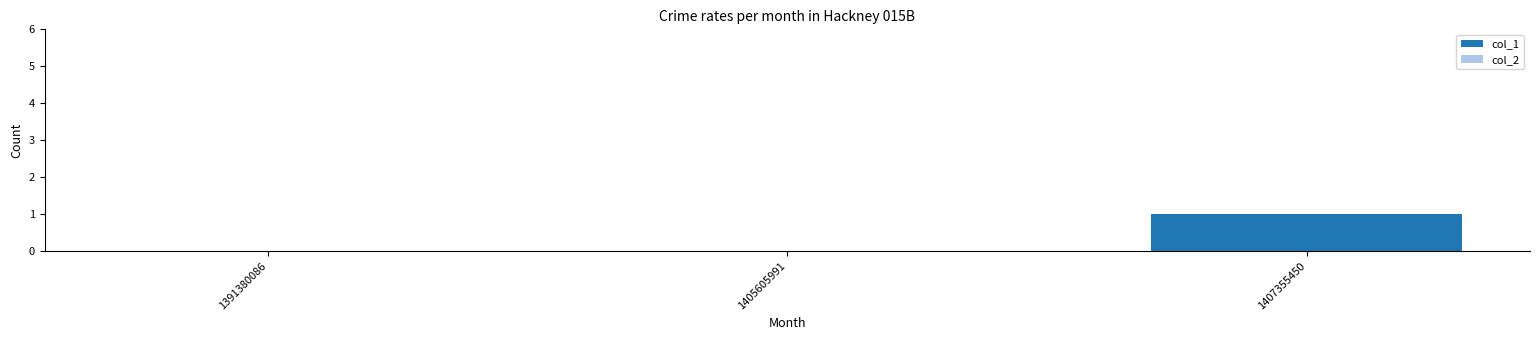

Between 1405605991 and 1407355450, which is larger?

1407355450